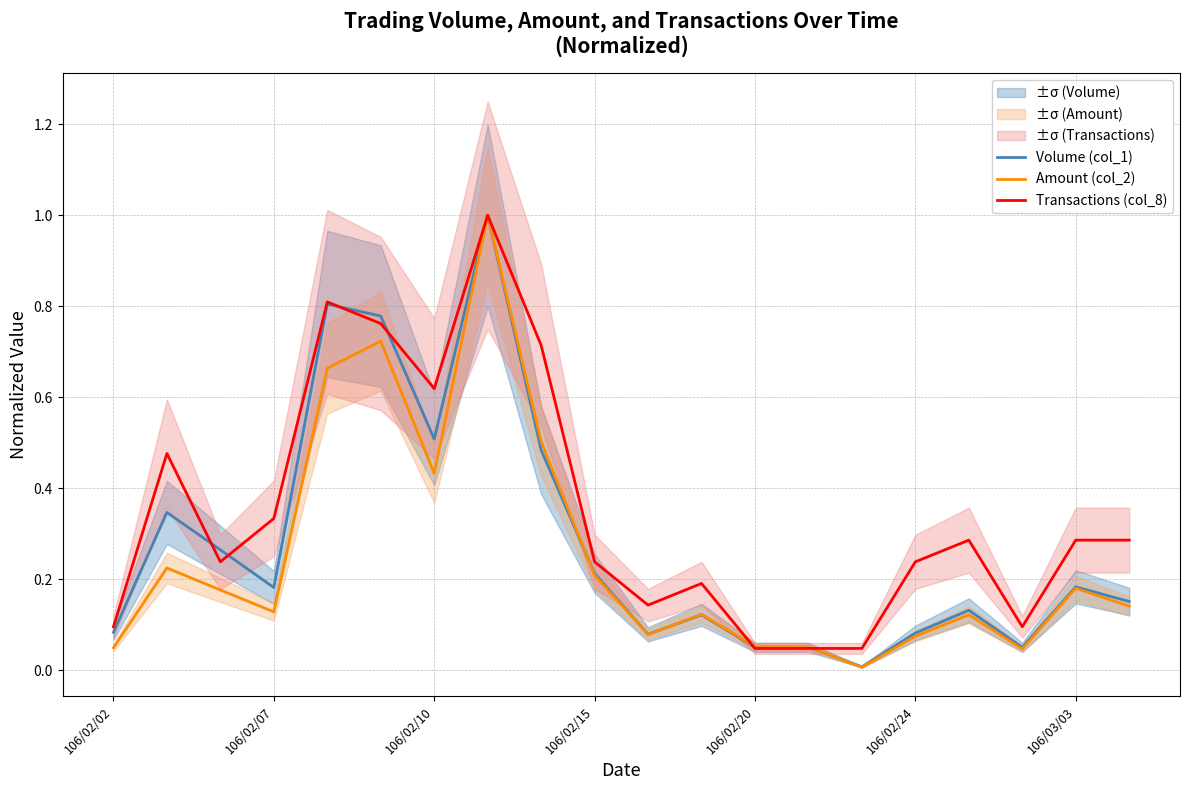

In Transactions (col_8), how many points are higher than both neighbors (excluding endpoints)?

5